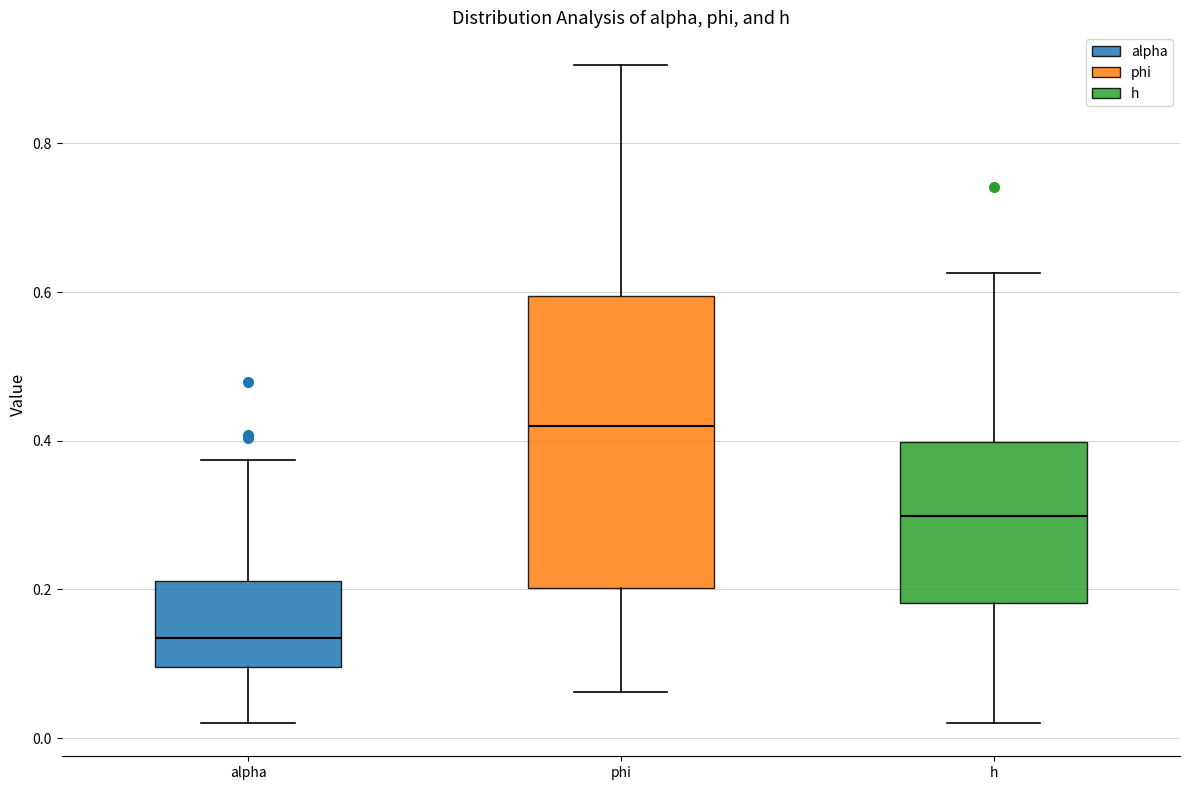

Reading left to right, transcribe this box plot: for each box, give where its median line is, the range the box spans, and where its two whiskers end, as read against the y-axis. The values are not printed on the chart, so give them approximately, as read against the axis.

alpha: median 0.14, box 0.10 to 0.22, whiskers 0.02 to 0.38
phi: median 0.42, box 0.20 to 0.60, whiskers 0.06 to 0.90
h: median 0.30, box 0.18 to 0.40, whiskers 0.02 to 0.62